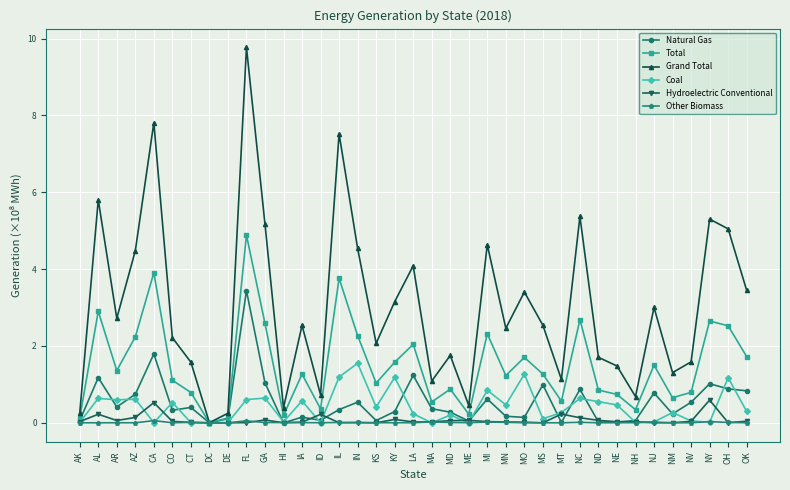

Count the number of data series in this chart.

6